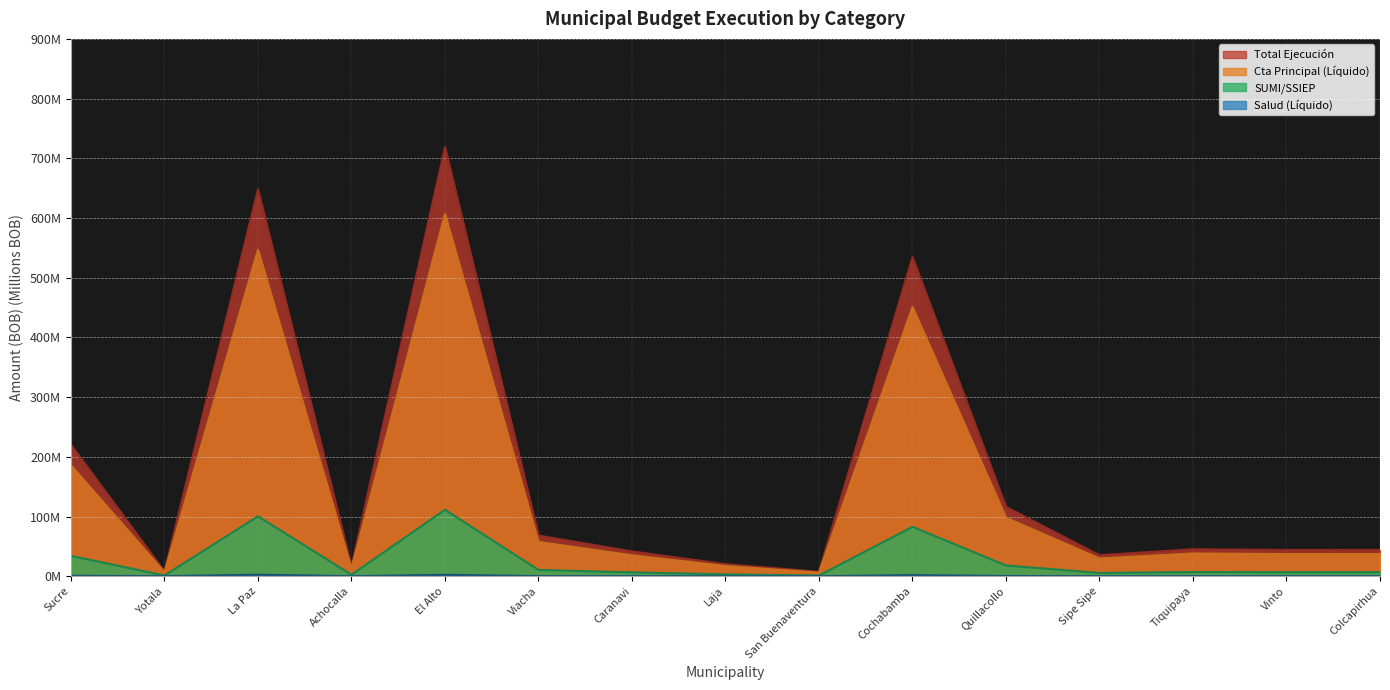

How many distinct data groups are displayed?

4